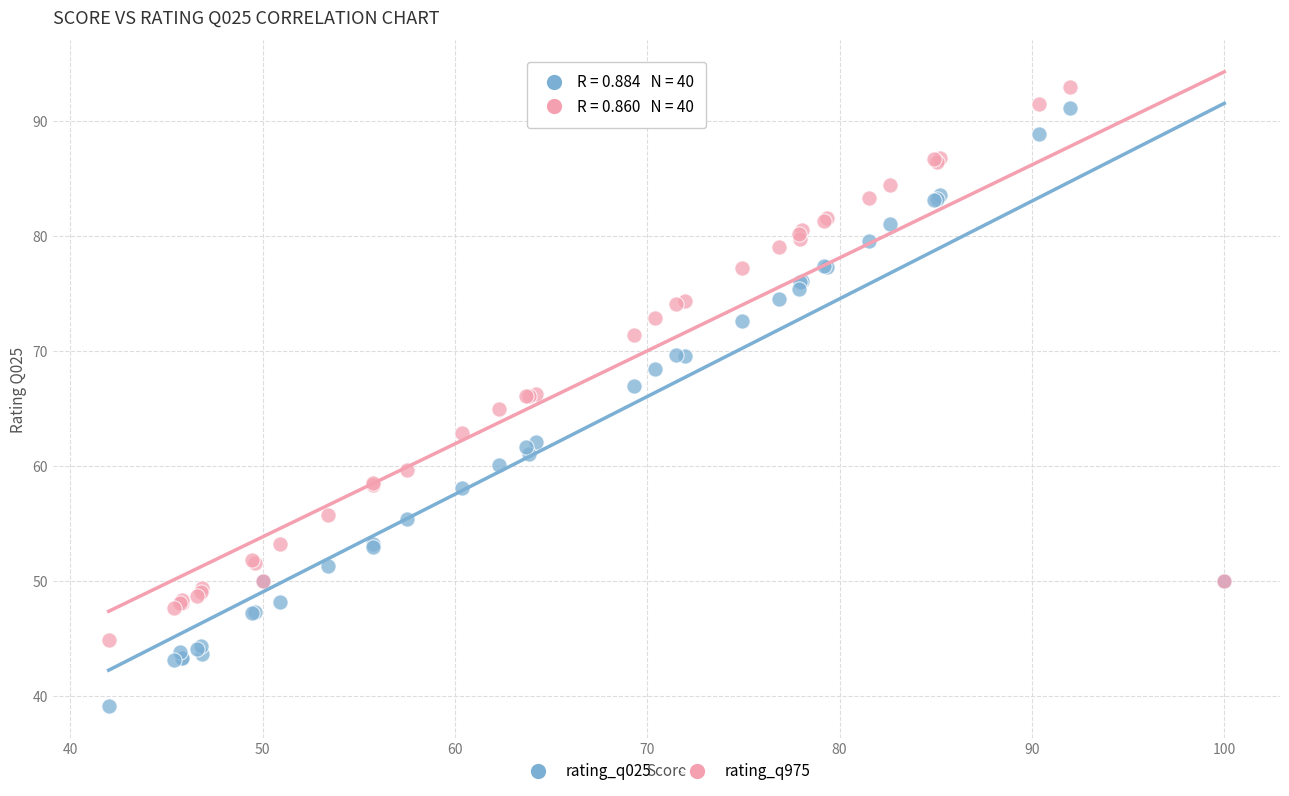

What are all the series names shown in the legend?

rating_q025, rating_q975